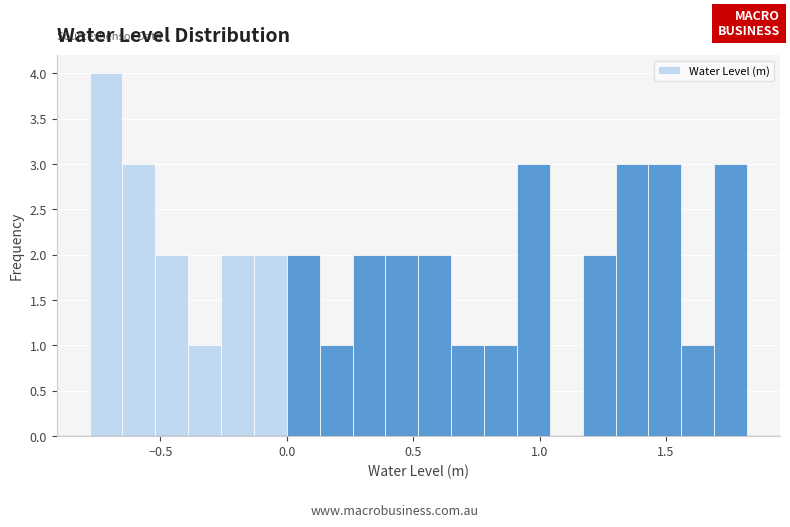

Around what value on the x-axis is the tallest bar? Give the approximate position of its centre, as read against the axis.

-0.70